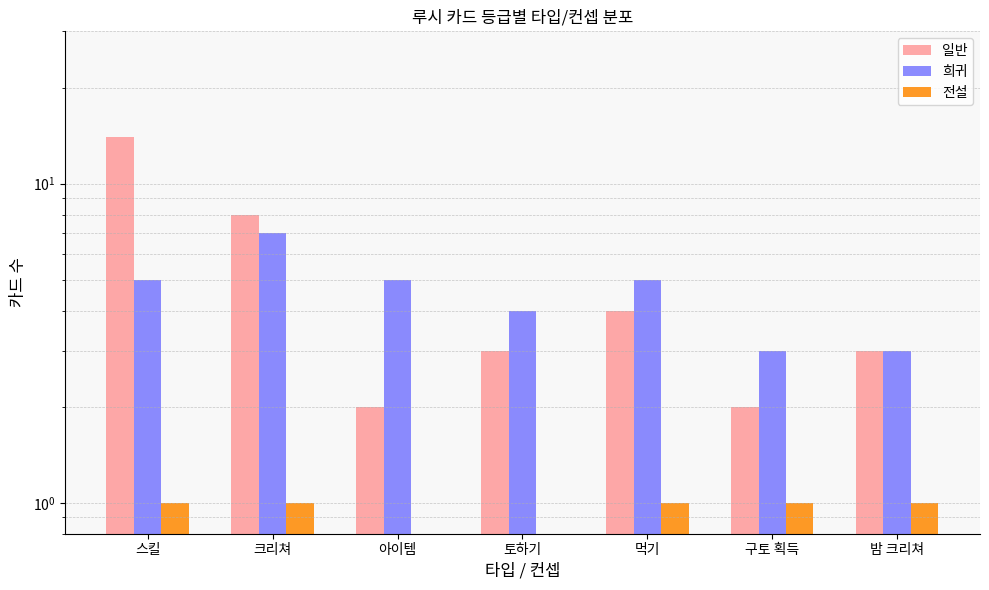

Where does the 일반 series first go above 3?

스킬